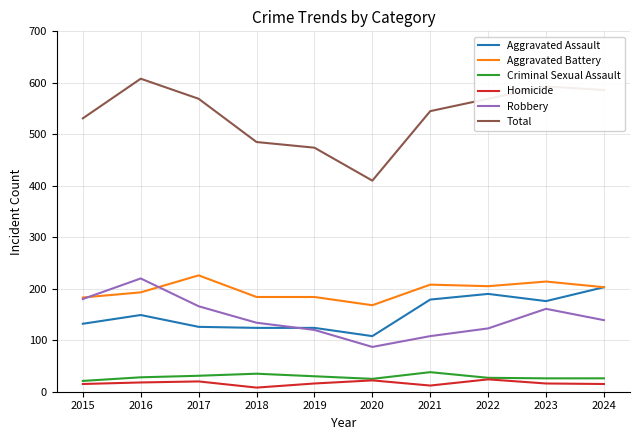

What is the approximate value of Total at 2015?

531